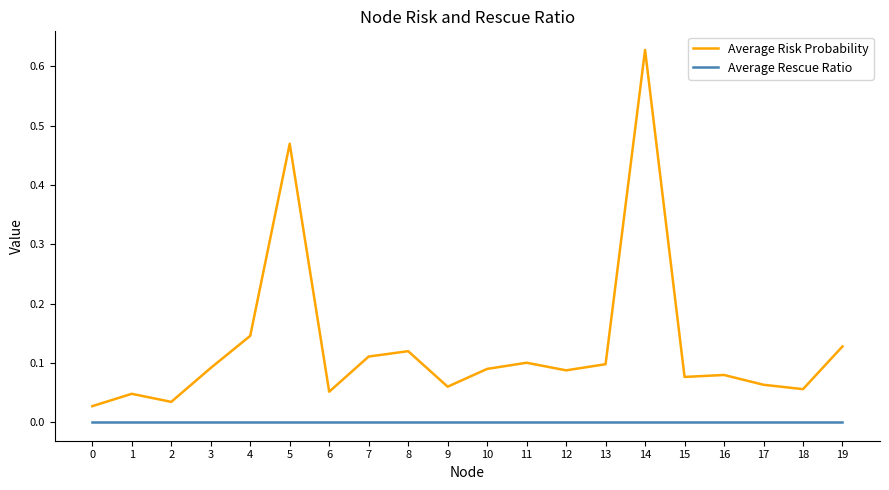

True or false: Average Risk Probability has a value of 0.0 at 2.

True